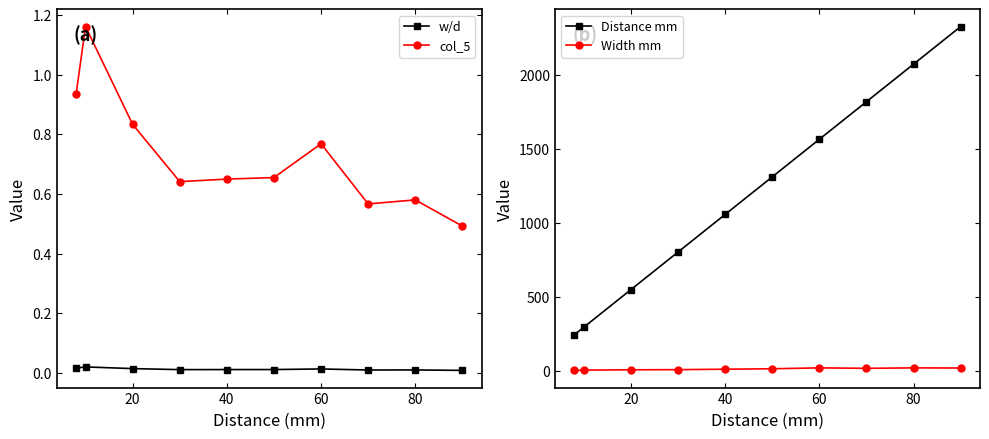

What is the value of the Distance mm point at the 10th from the left?

2328.0